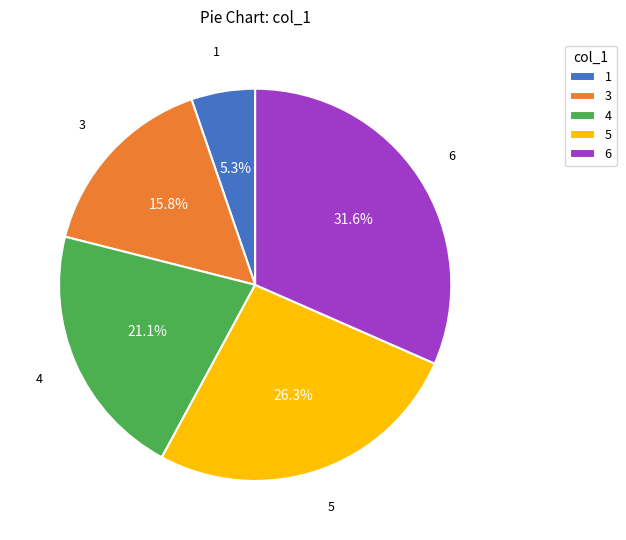

To the nearest percent, what is the average slice percentage?

20%